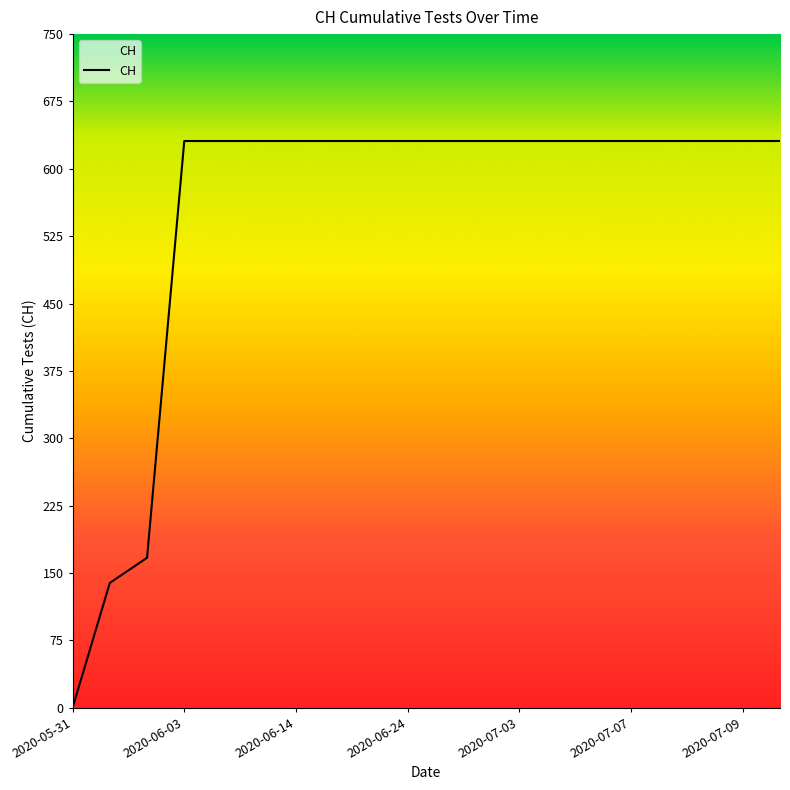

Reading left to right, extract all data points from this chart.

0	139	167	631	631	631	631	631	631	631	631	631	631	631	631	631	631	631	631	631